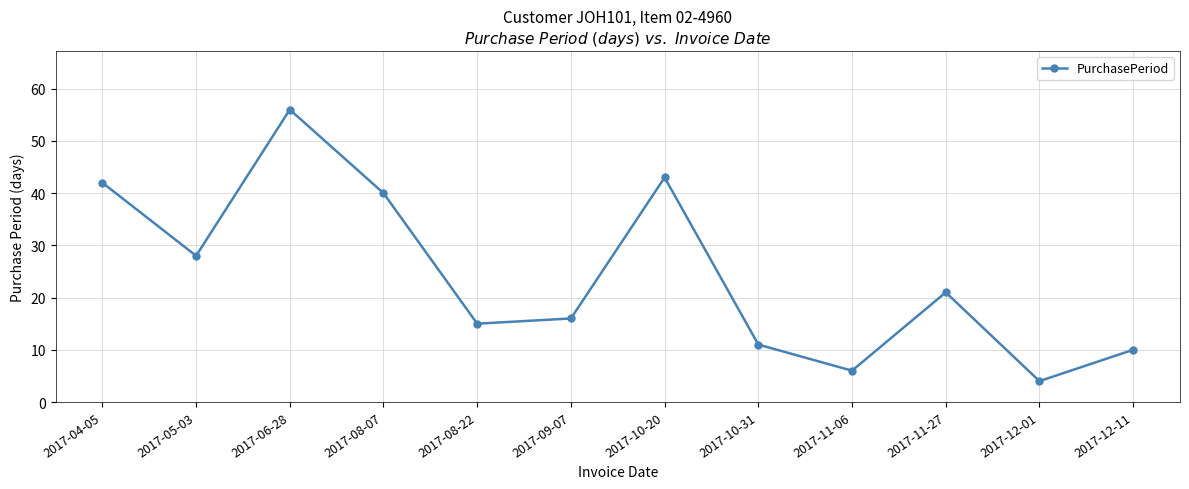

What is the greatest value displayed?

56